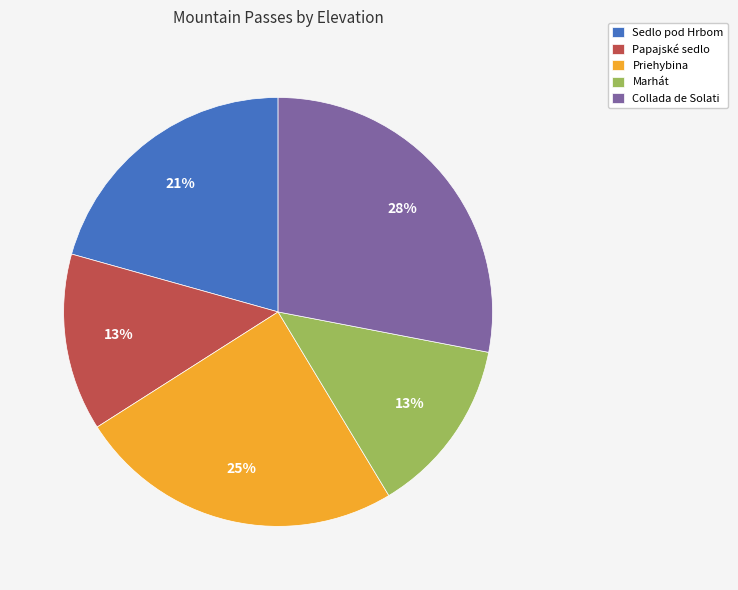

To the nearest percent, what portion does Priehybina represent?

25%